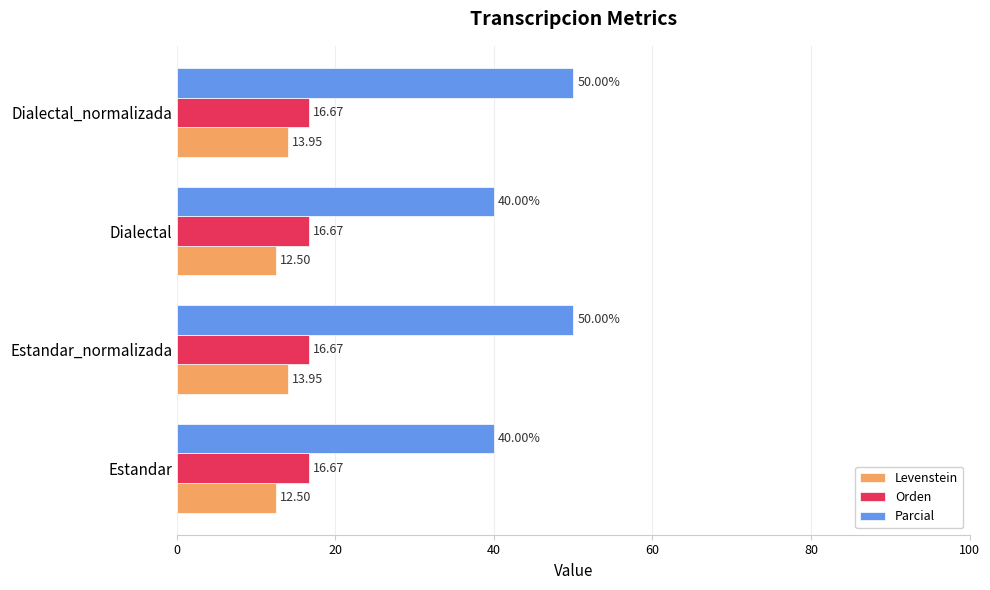

What is the difference between the highest and lowest values at Estandar?

27.5